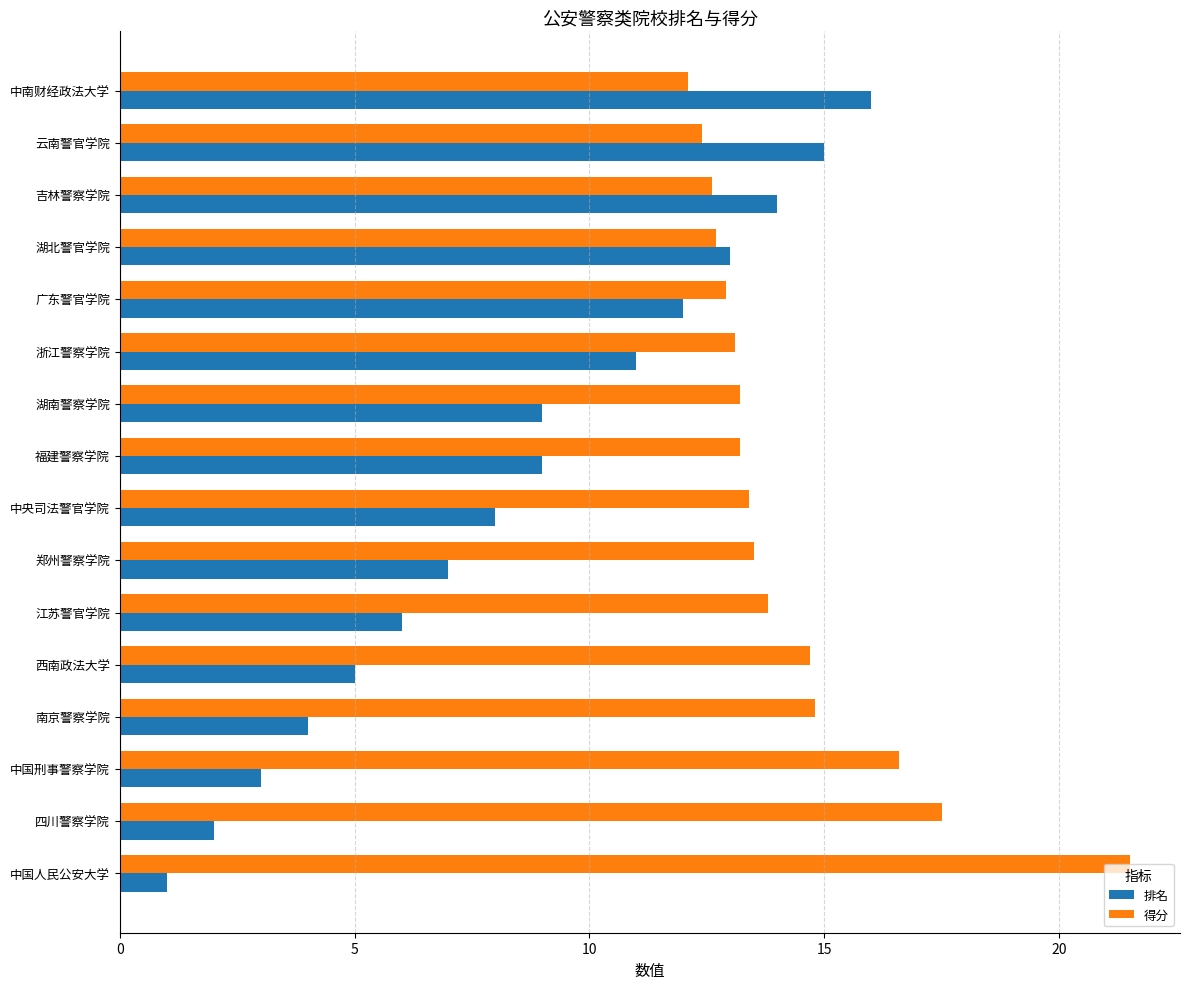

Where is 得分 nearest to the value 16?

中国刑事警察学院